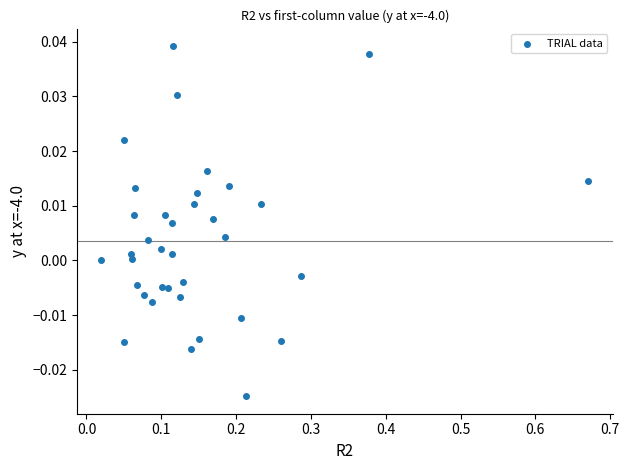

What is the range of X values (max minus min)?

0.7